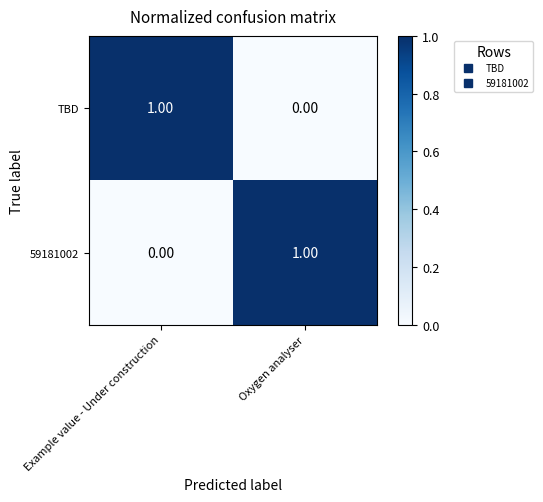

Rank the series at Example value - Under construction from lowest to highest value.

59181002, TBD